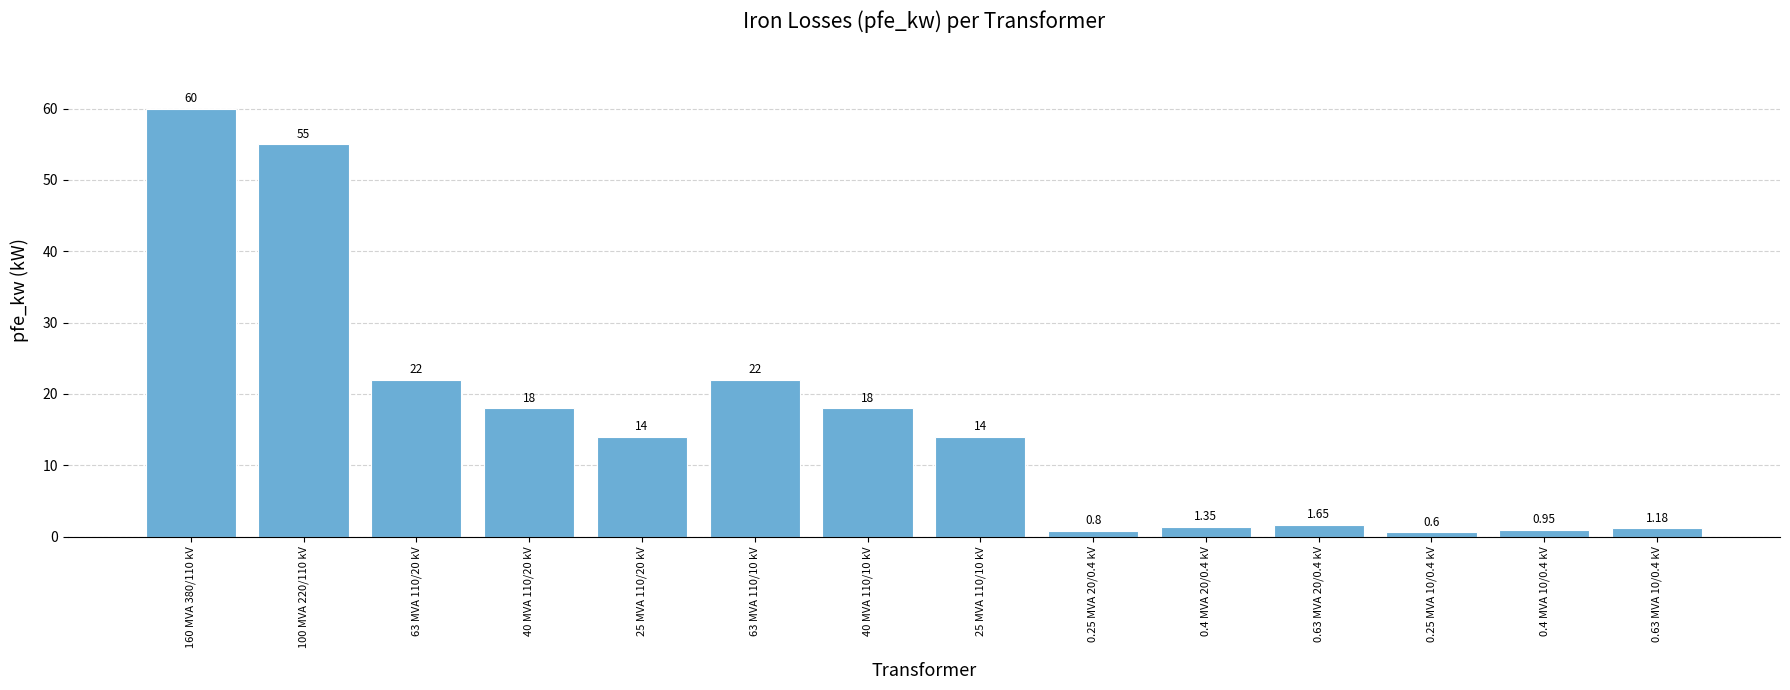

What is the approximate value at 40 MVA 110/10 kV?

18.0